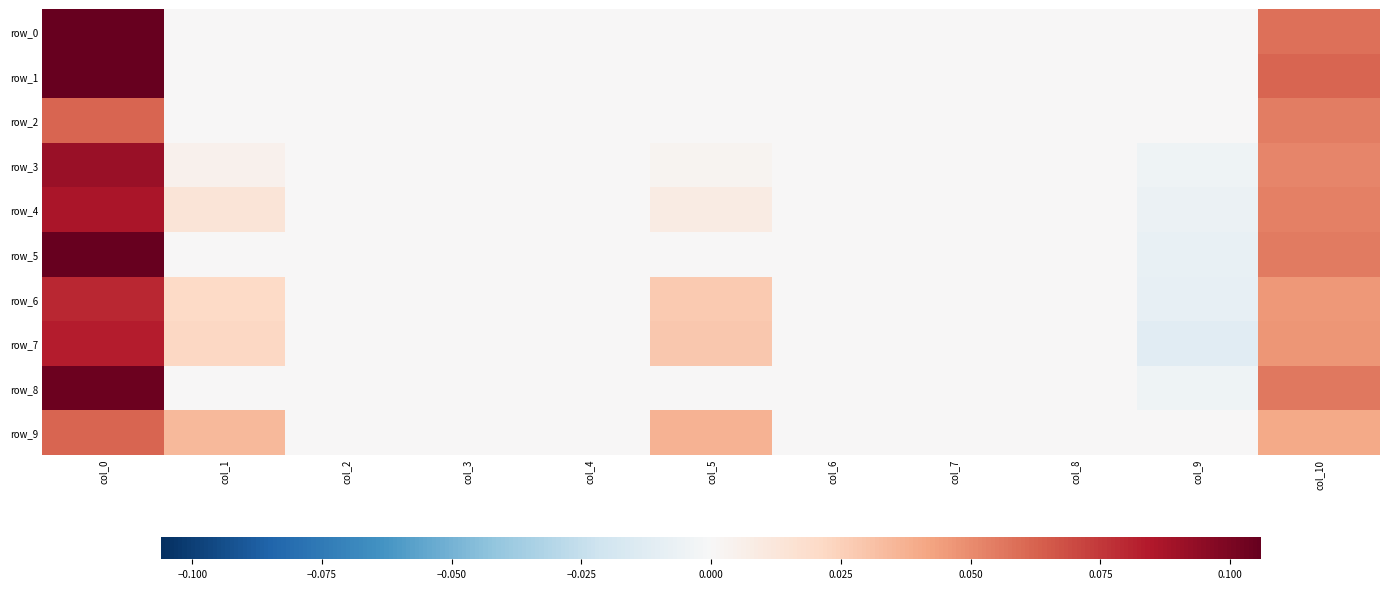

Reading left to right, what are all the values shown in this chart?

row_0: 0.1	0.0	0.0	0.0	0.0	0.0	0.0	0.0	0.0	0.0	0.1
row_1: 0.1	0.0	0.0	0.0	0.0	0.0	0.0	0.0	0.0	0.0	0.1
row_2: 0.1	0.0	0.0	0.0	0.0	0.0	0.0	0.0	0.0	0.0	0.1
row_3: 0.1	0.0	0.0	0.0	0.0	0.0	0.0	0.0	0.0	-0.0	0.1
row_4: 0.1	0.0	0.0	0.0	0.0	0.0	0.0	0.0	0.0	-0.0	0.1
row_5: 0.1	0.0	0.0	0.0	0.0	0.0	0.0	0.0	0.0	-0.0	0.1
row_6: 0.1	0.0	0.0	0.0	0.0	0.0	0.0	0.0	0.0	-0.0	0.0
row_7: 0.1	0.0	0.0	0.0	0.0	0.0	0.0	0.0	0.0	-0.0	0.0
row_8: 0.1	0.0	0.0	0.0	0.0	0.0	0.0	0.0	0.0	-0.0	0.1
row_9: 0.1	0.0	0.0	0.0	0.0	0.0	0.0	0.0	0.0	0.0	0.0